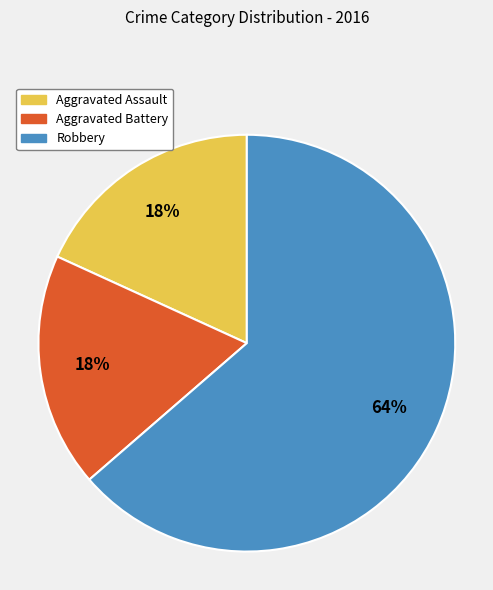

Which slice represents more than half of the pie?

Robbery